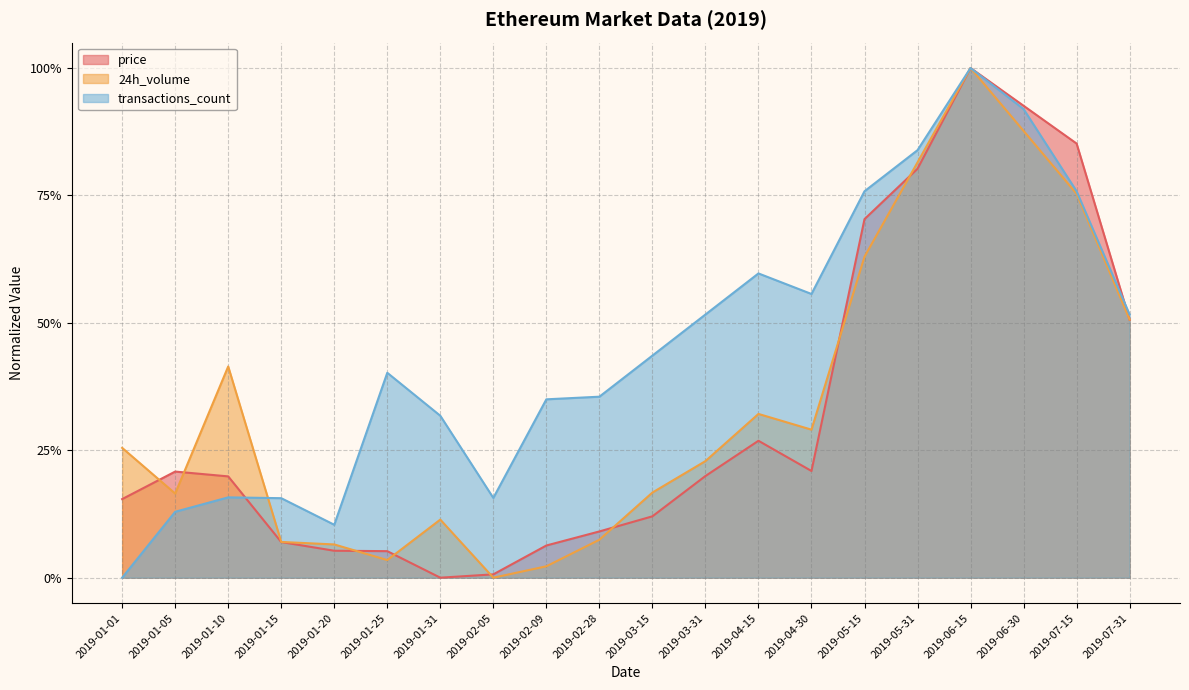

Rank the series at 2019-01-31 from lowest to highest value.

price, 24h_volume, transactions_count